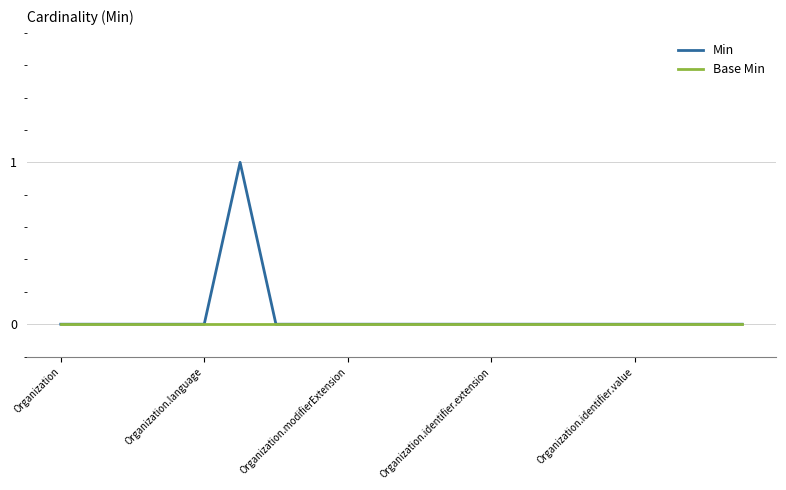

Rank the series by their maximum value, from lowest to highest.

Base Min, Min